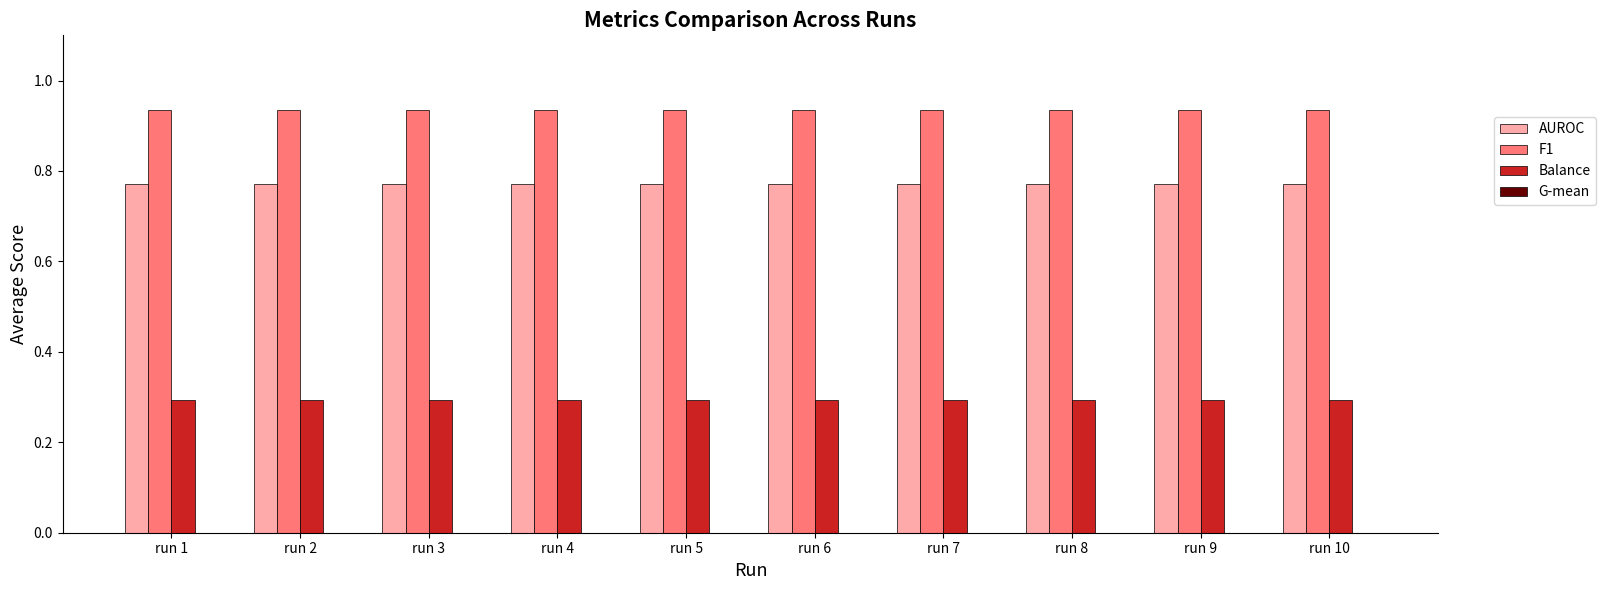

List the series in order of their overall mean, lowest first.

Balance, AUROC, F1